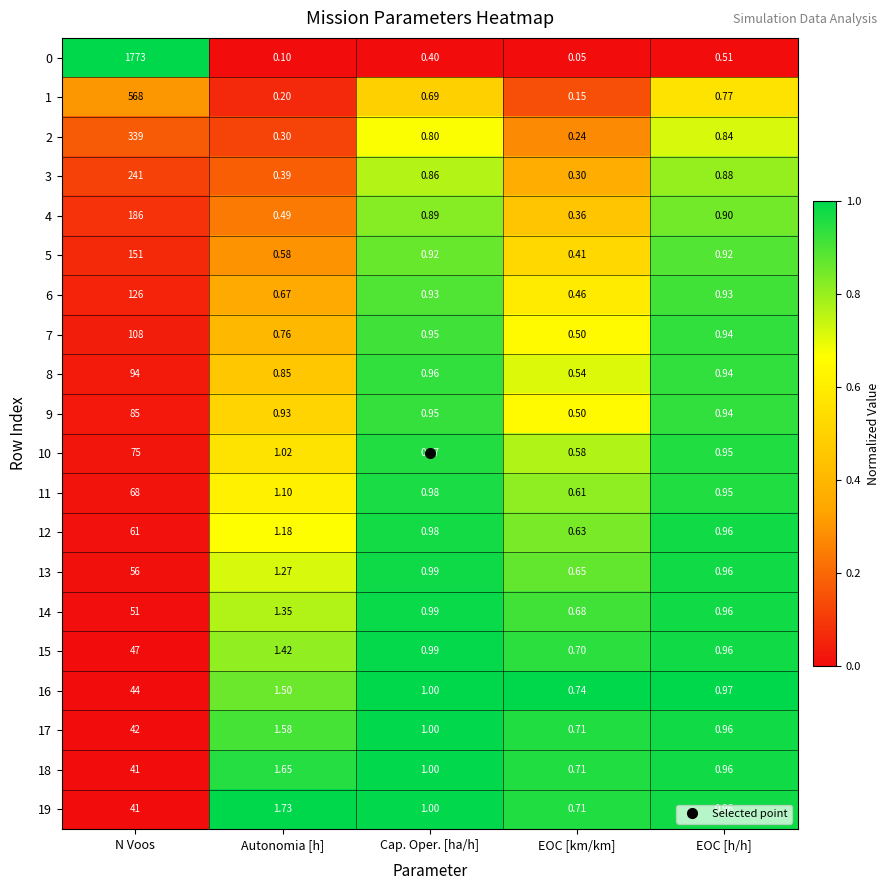

Which series has the largest total across all categories?

0